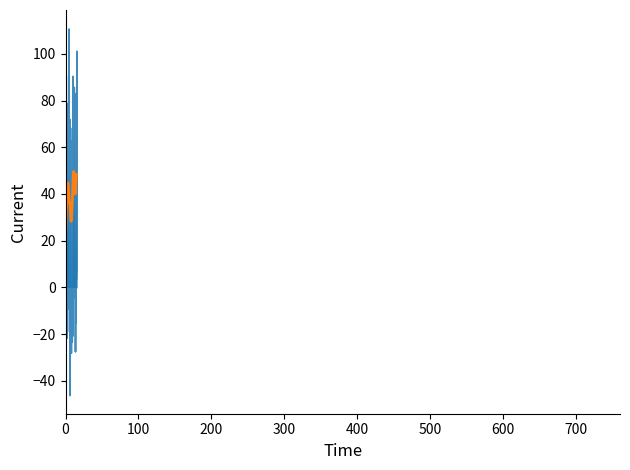

What is the total value across all series at 15?

22.0